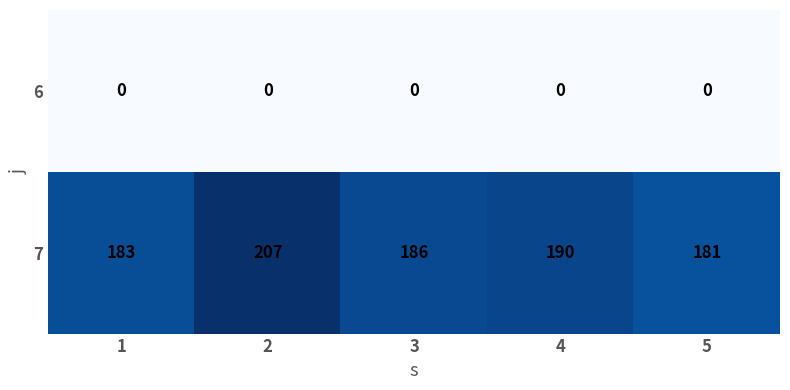

What is the difference between the 7 values at 3 and 1?

3